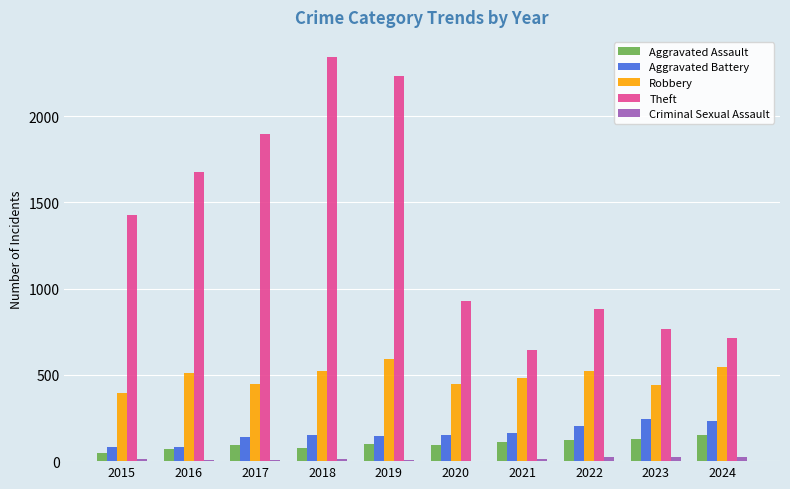

How many groups of bars are there?

10